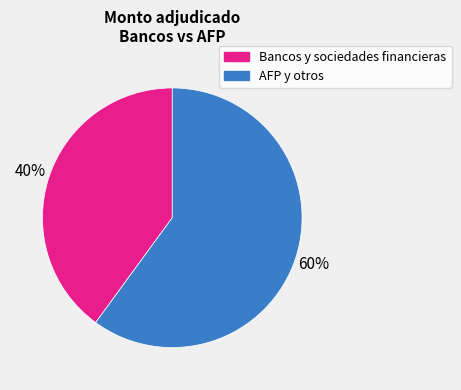

Does any single category account for the majority?

Yes